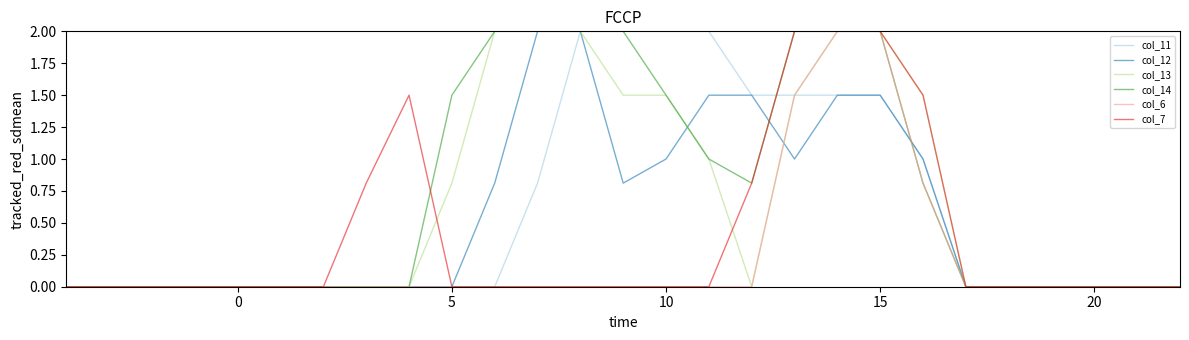

What is the maximum value for col_13?

2.0